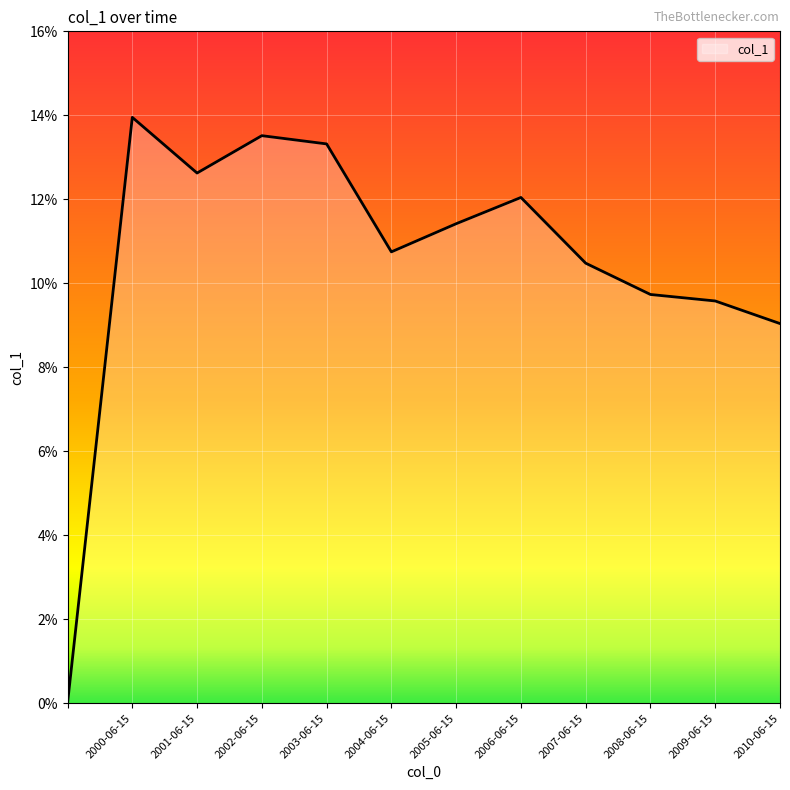

Does the chart display data point markers on the line(s)?

No